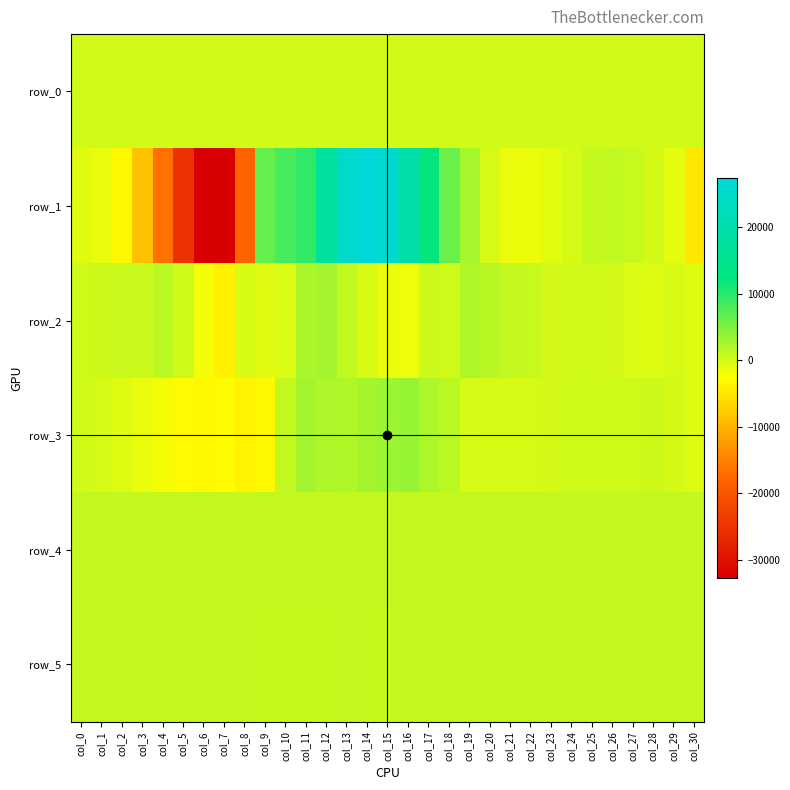

What is the sum of all row_3 values?

-831.0